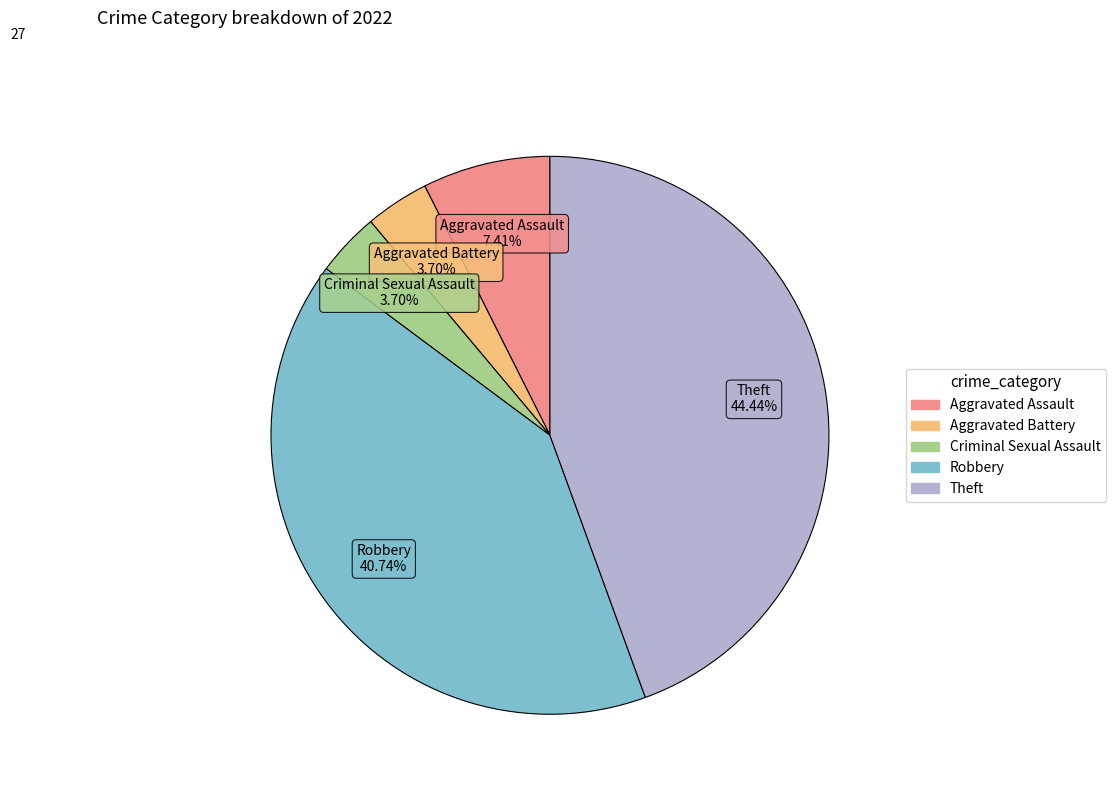

To the nearest percent, what is the combined percentage of Criminal Sexual Assault and Theft?

48%